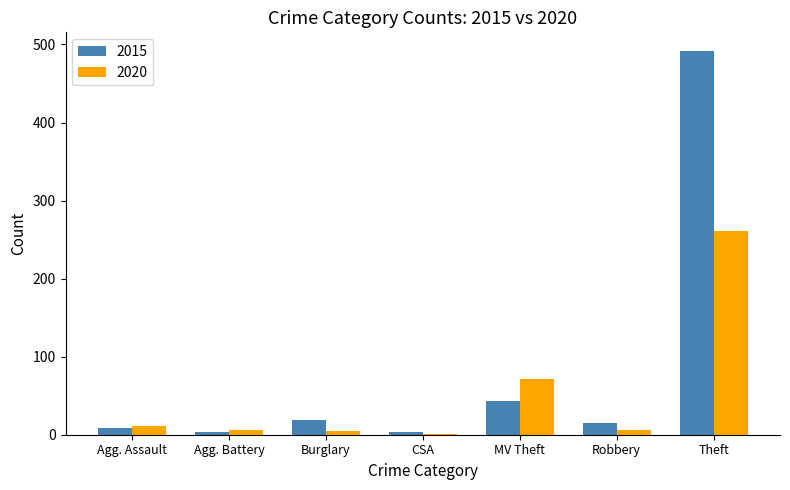

What is the sum of all 2020 values?

361